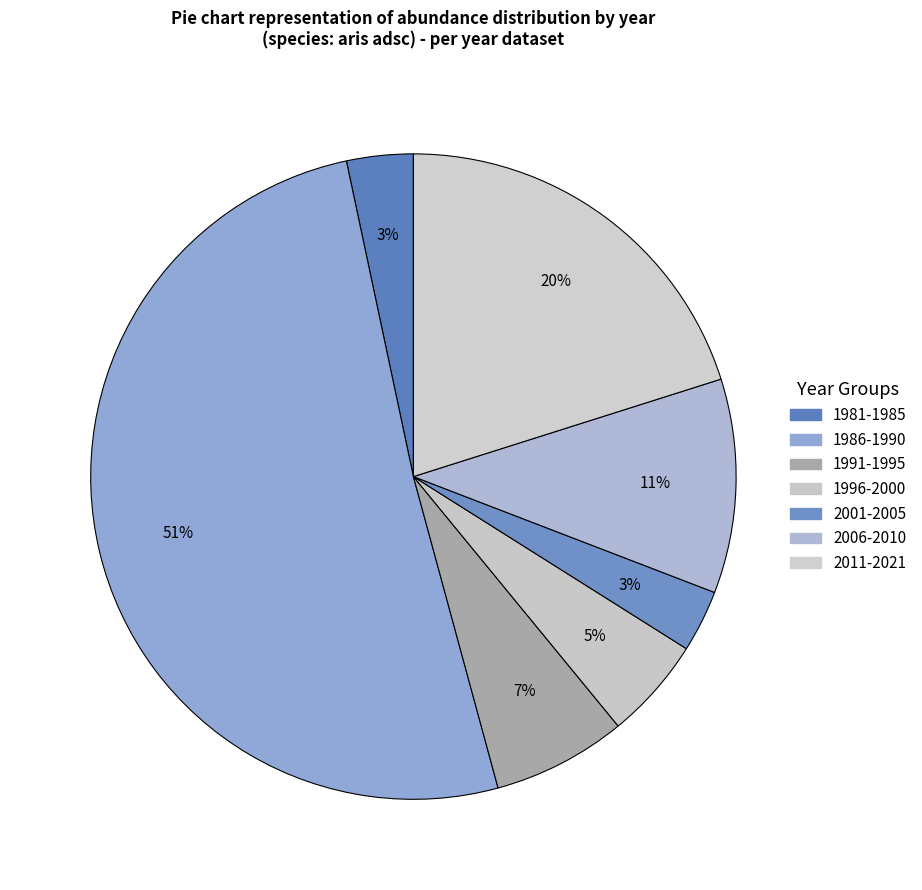

How many segments does this pie chart have?

7